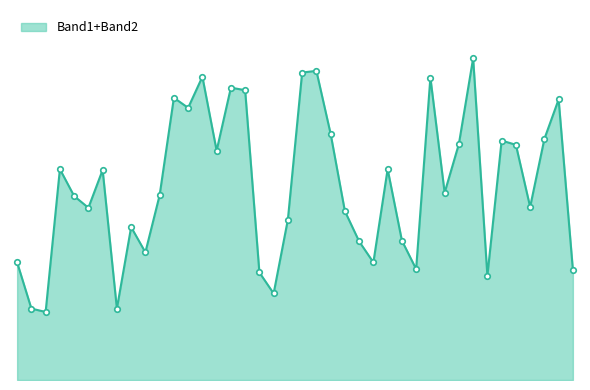

Does the chart have visible grid lines?

No